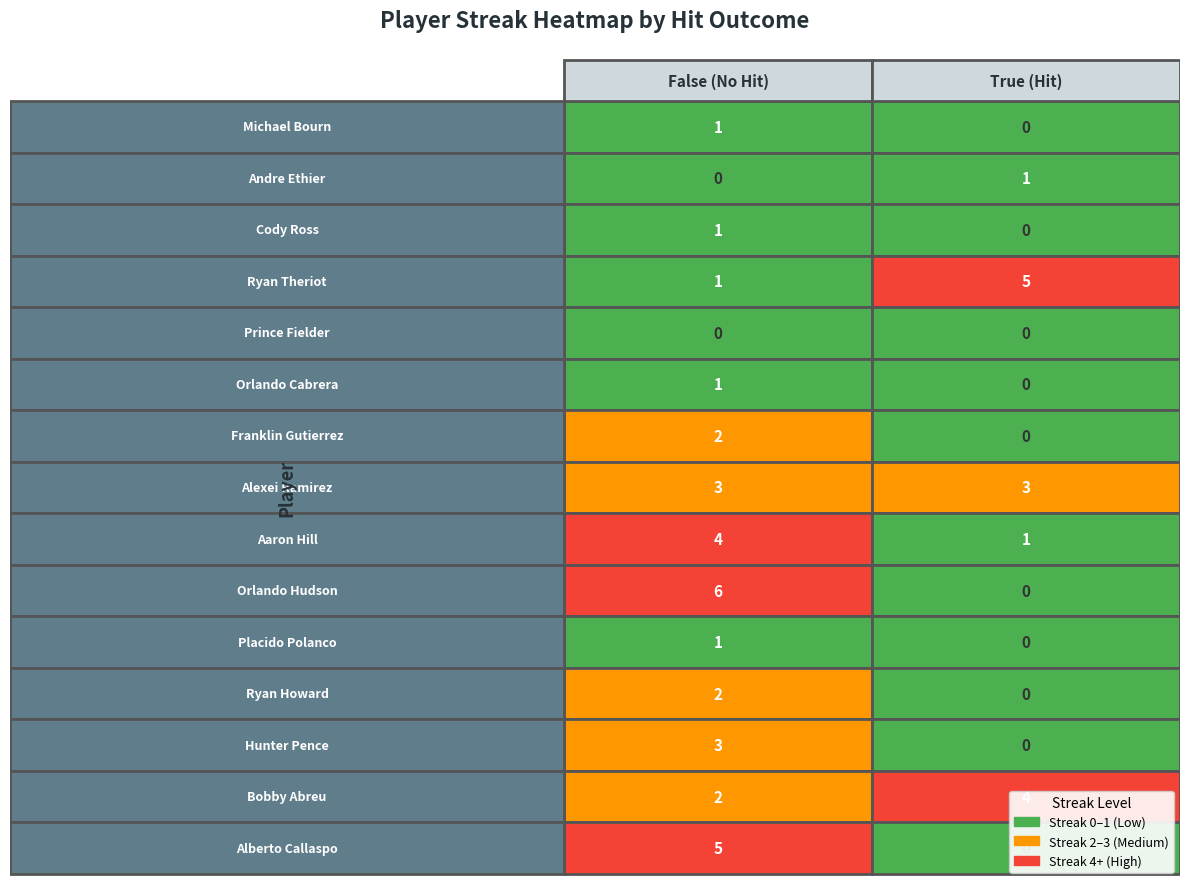

Reading left to right, what are all the values shown in this chart?

Michael Bourn: 0=1	1=0
Andre Ethier: 0=0	1=1
Cody Ross: 0=1	1=0
Ryan Theriot: 0=1	1=5
Prince Fielder: 0=0	1=0
Orlando Cabrera: 0=1	1=0
Franklin Gutierrez: 0=2	1=0
Alexei Ramirez: 0=3	1=3
Aaron Hill: 0=4	1=1
Orlando Hudson: 0=6	1=0
Placido Polanco: 0=1	1=0
Ryan Howard: 0=2	1=0
Hunter Pence: 0=3	1=0
Bobby Abreu: 0=2	1=4
Alberto Callaspo: 0=5	1=0